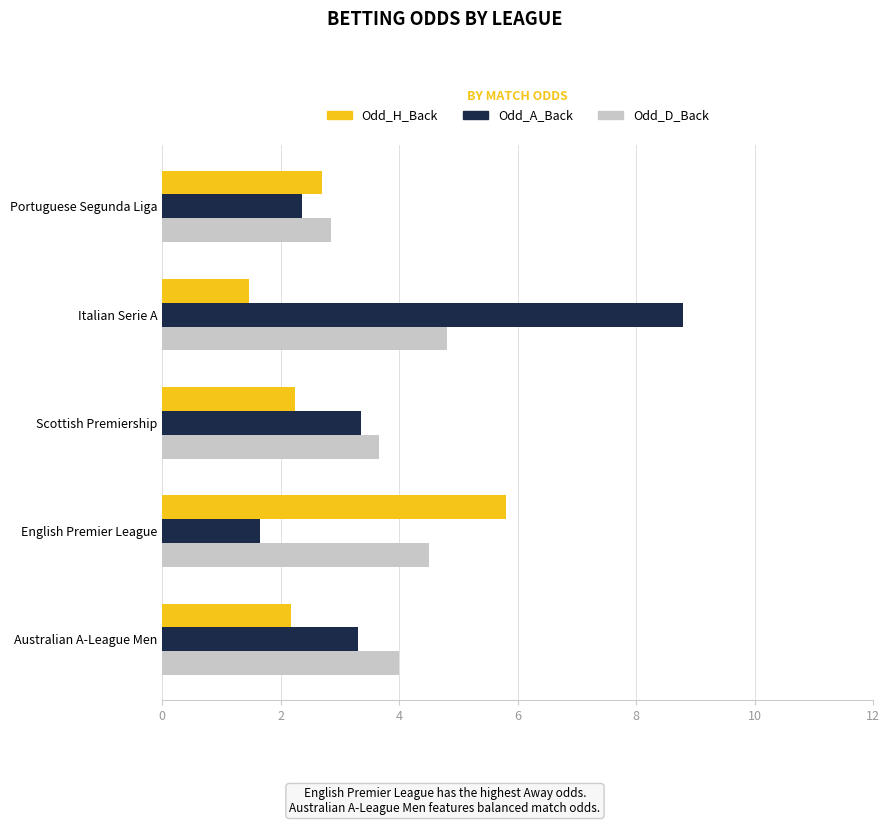

Which series has the widest spread of values?

Odd_A_Back